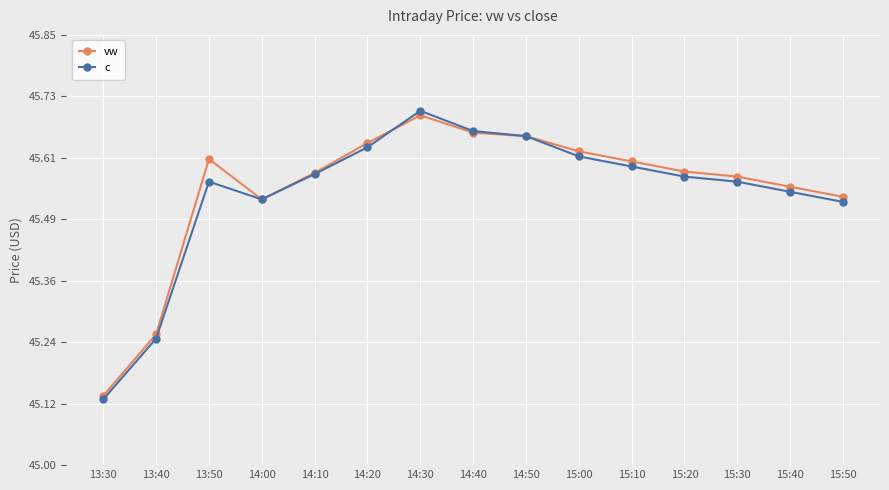

Which category has the lowest value in the vw series?

13:30